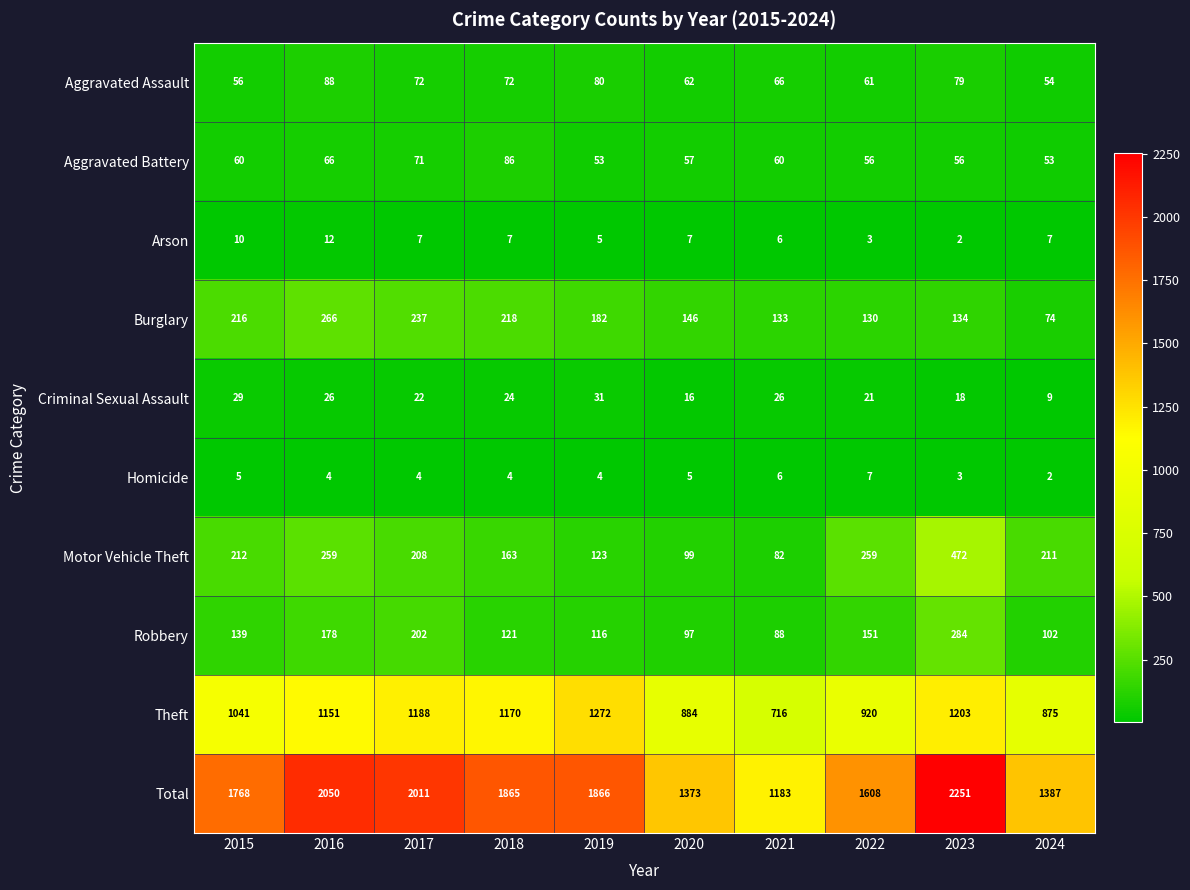

What is the total value across all series at 2019?

3732